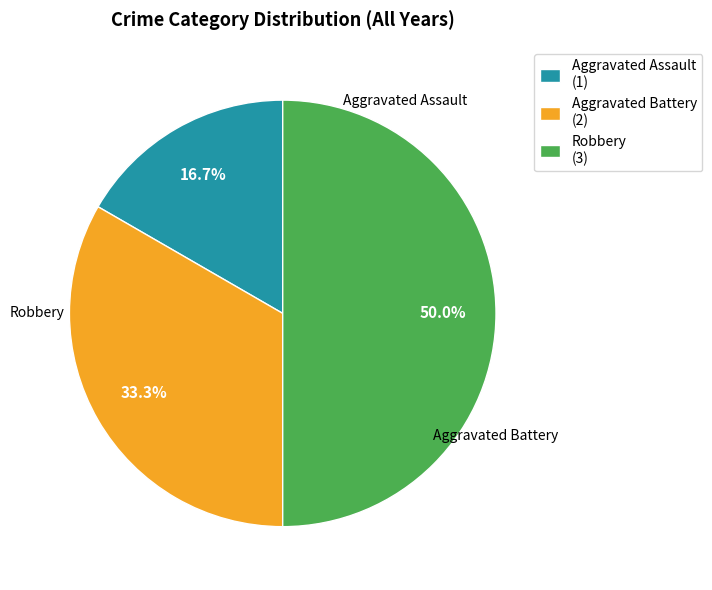

Which has a higher value, Robbery (3) or Aggravated Assault (1)?

Robbery (3)